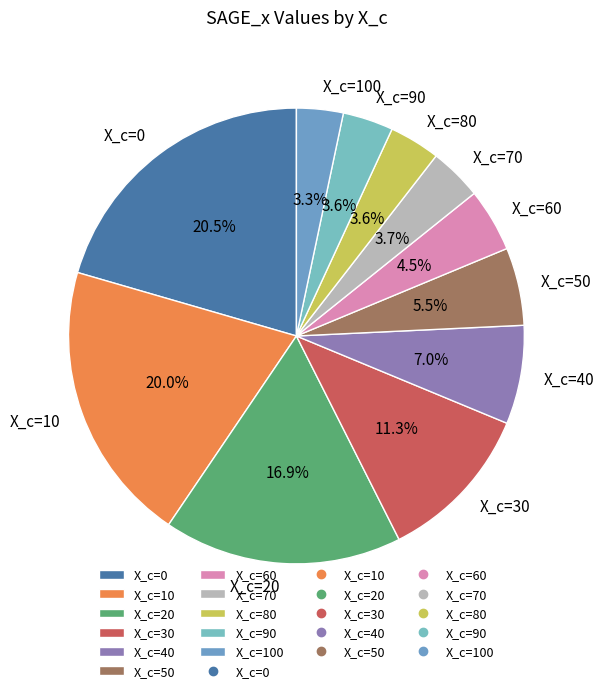

Does any single category account for the majority?

No